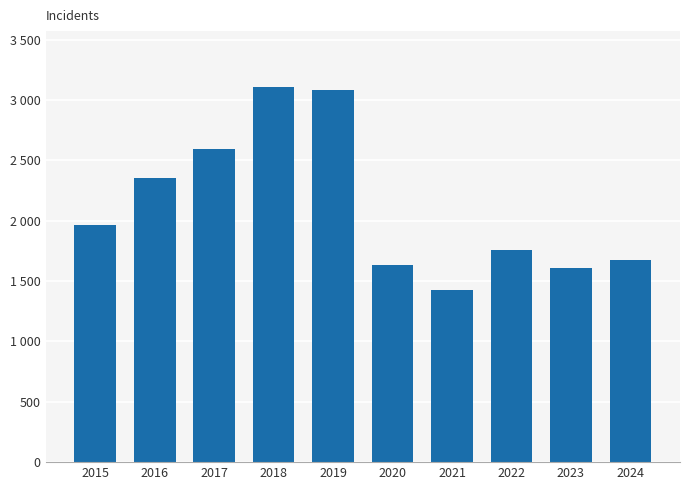

What is the difference between the second highest and minimum values?

1658